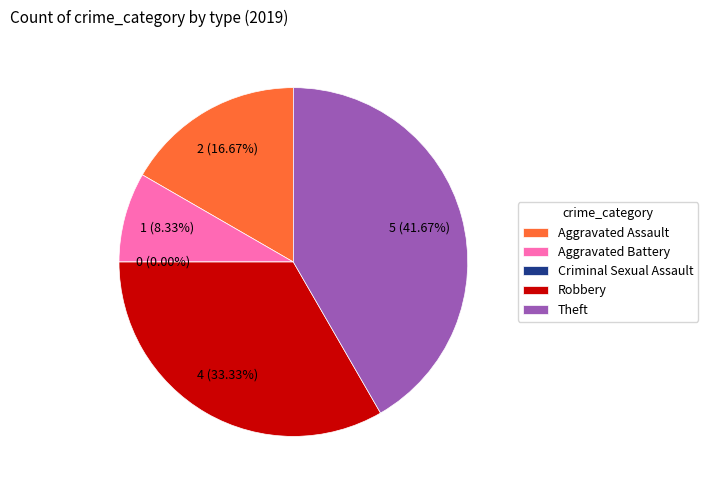

Is the sum of Aggravated Battery and Theft greater than half?

No